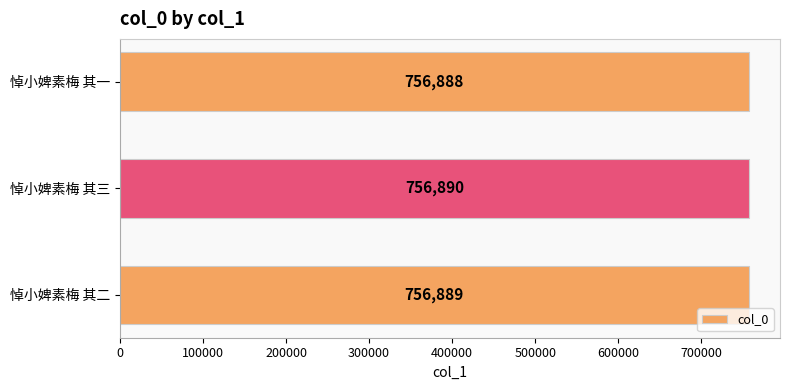

Rank the categories by value from lowest to highest.

悼小婢素梅 其一, 悼小婢素梅 其二, 悼小婢素梅 其三